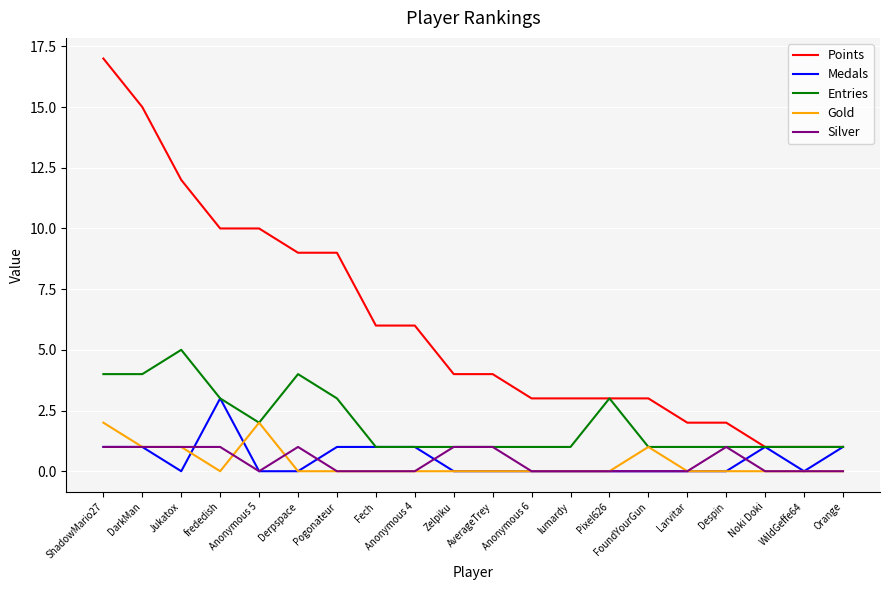

At which category does the chart reach its peak across all series?

ShadowMario27